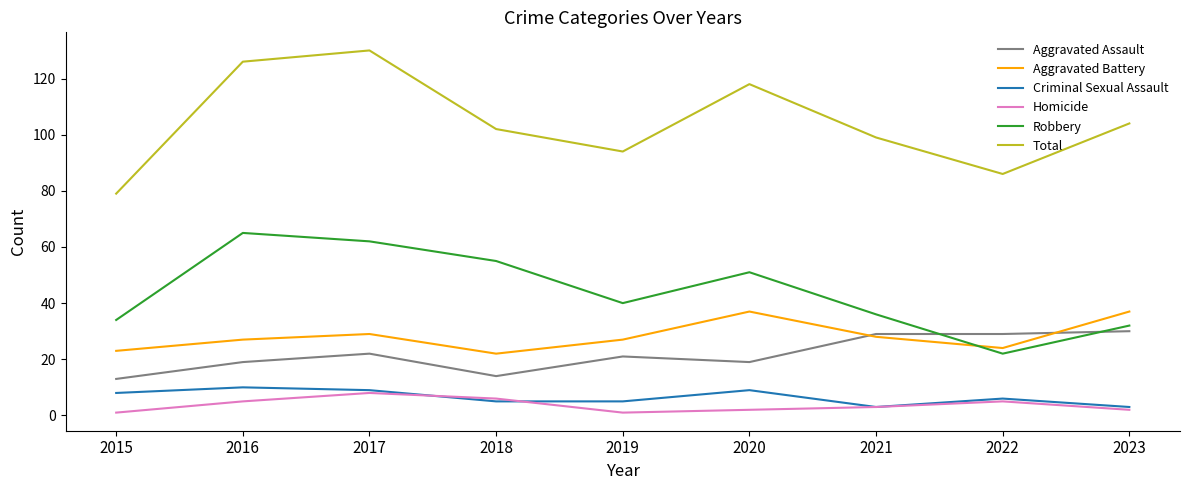

Does the chart display data point markers on the line(s)?

No